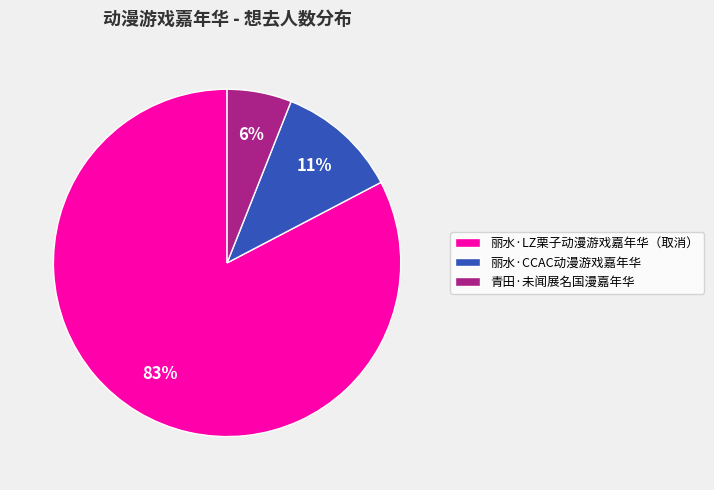

Is the sum of 丽水·LZ栗子动漫游戏嘉年华（取消） and 青田·未闻展名国漫嘉年华 greater than half?

Yes